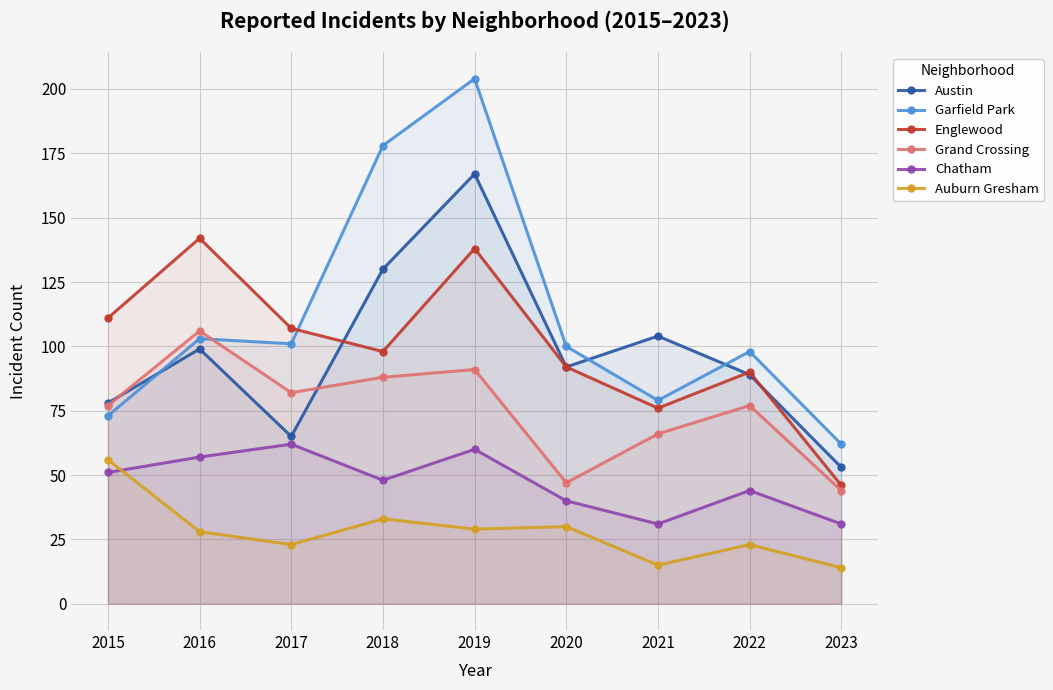

What is the average value of the Grand Crossing series?

75